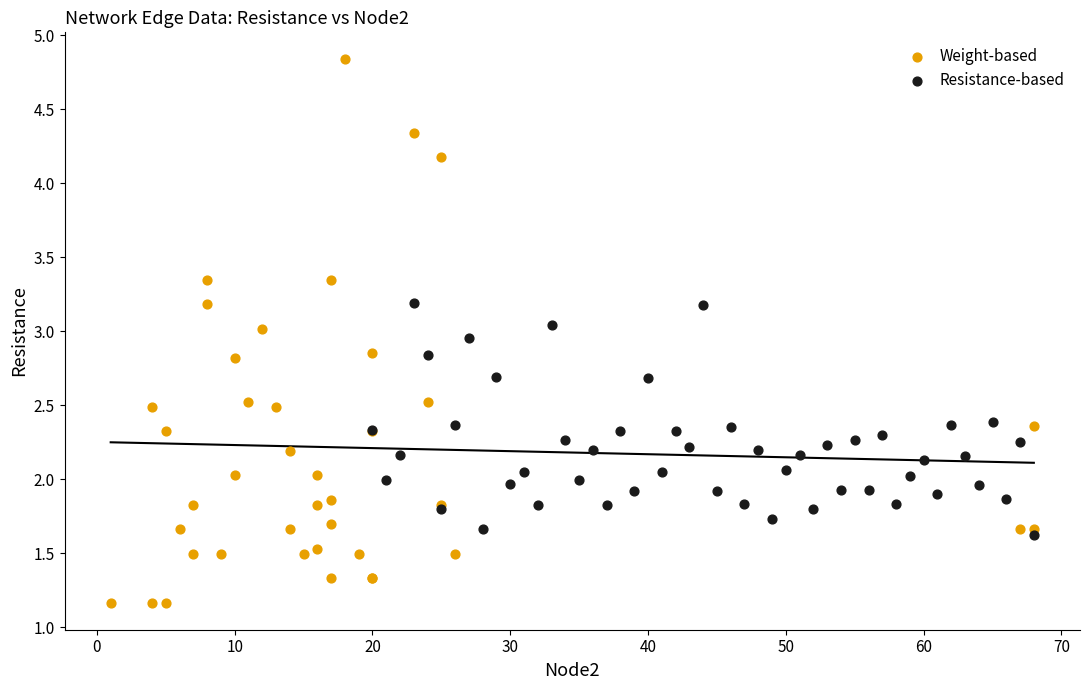

Which series has the widest spread of Y values?

Weight-based